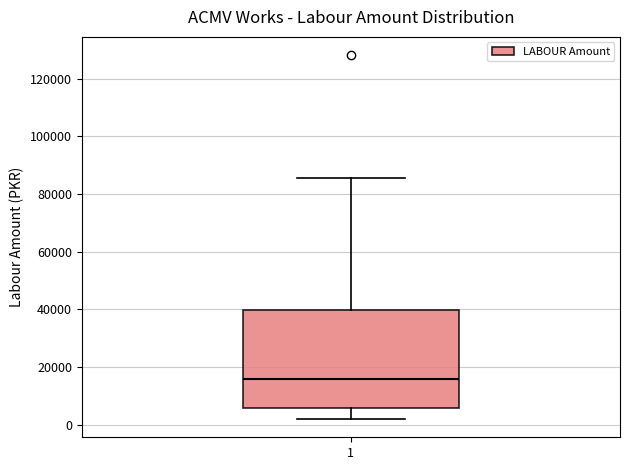

Transcribe this box plot: give where the median line is, the range the box spans, and where the two whiskers end, as read against the y-axis. The values are not printed on the chart, so give them approximately, as read against the axis.

median 16000, box 6000 to 40000, whiskers 2000 to 86000